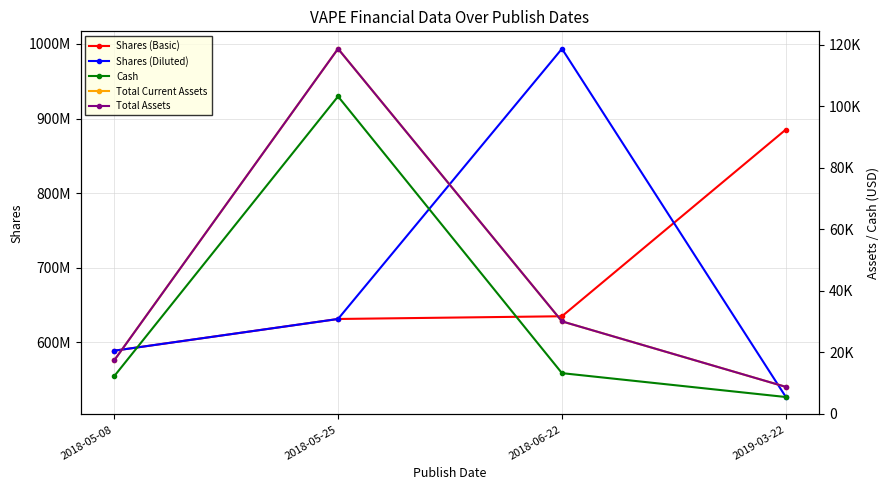

What position from the right is 2019-03-22?

1